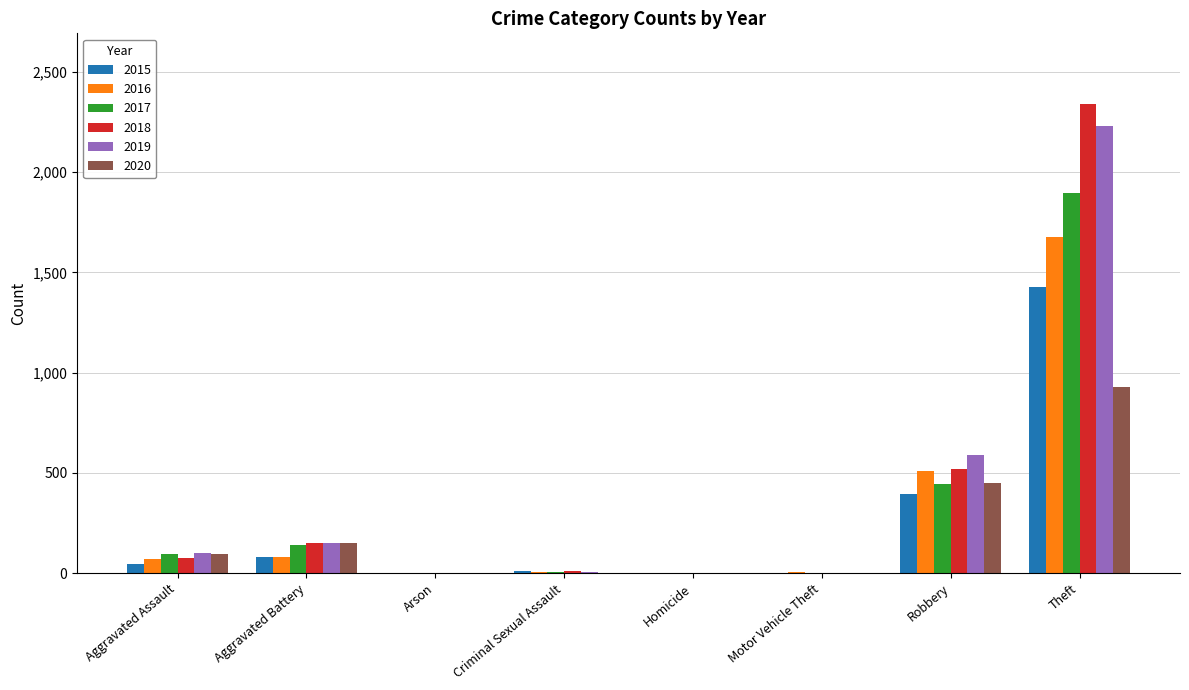

How many categories are shown in the chart?

8